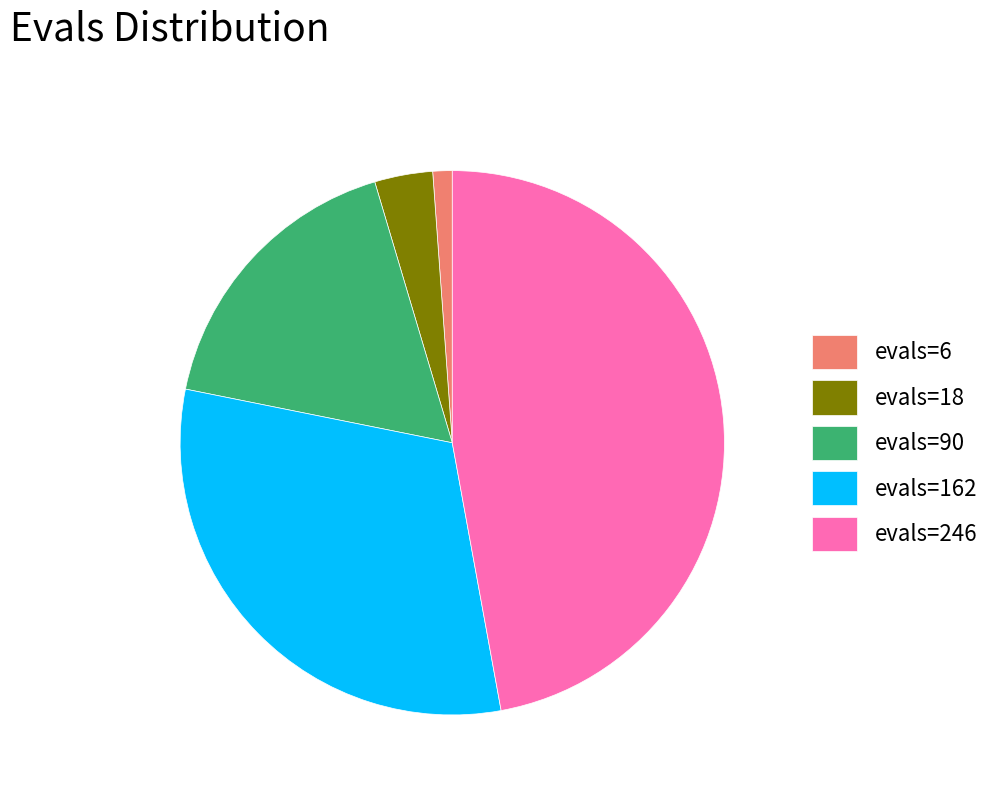

Is it true that evals=6 is 1% of the pie?

True